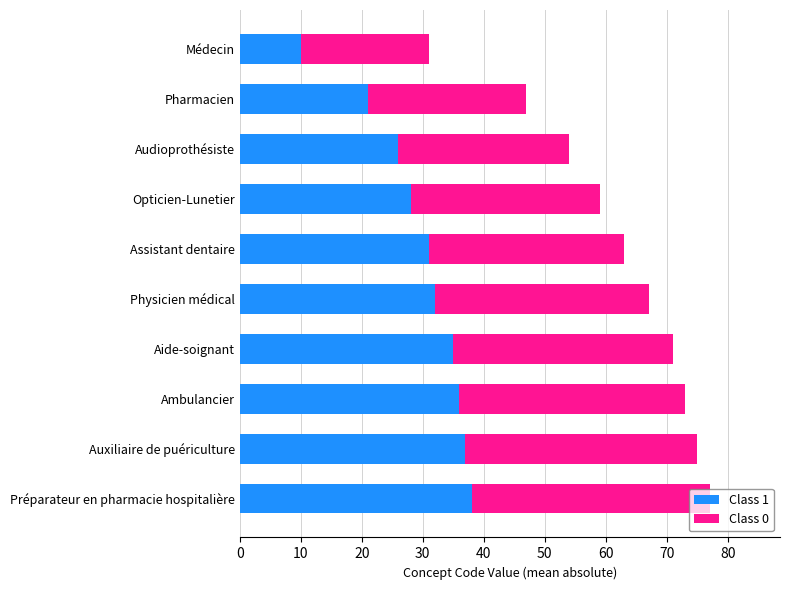

Is it true that Class 1 equals 43 at Assistant dentaire?

False